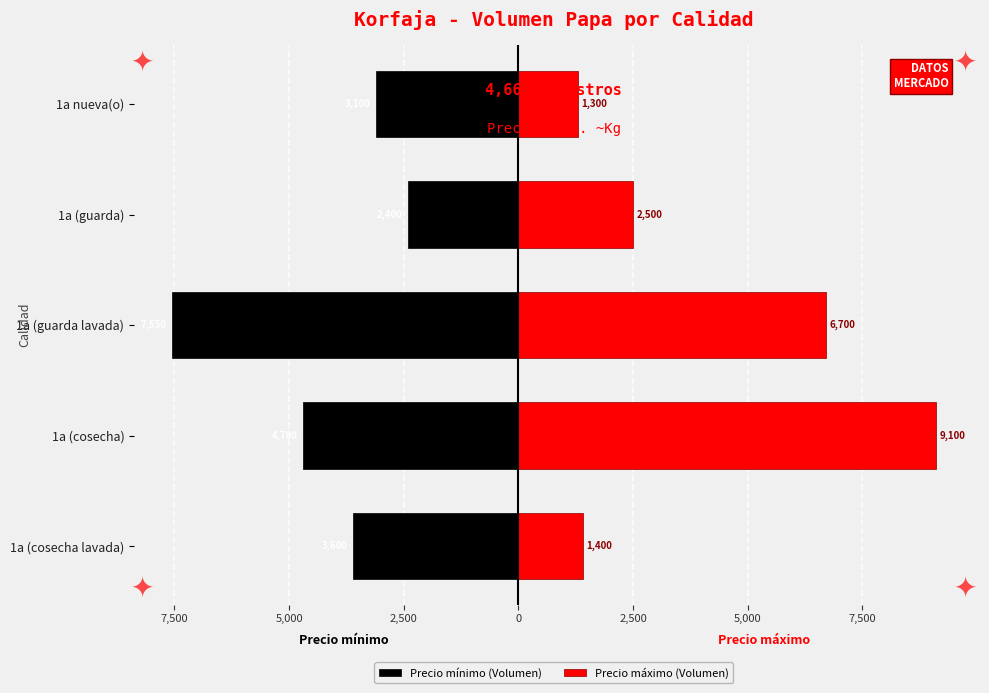

Reading left to right, transcribe all the data shown in this chart.

Precio mínimo (Volumen): -3600	-4700	-7550	-2400	-3100
Precio máximo (Volumen): 1400	9100	6700	2500	1300